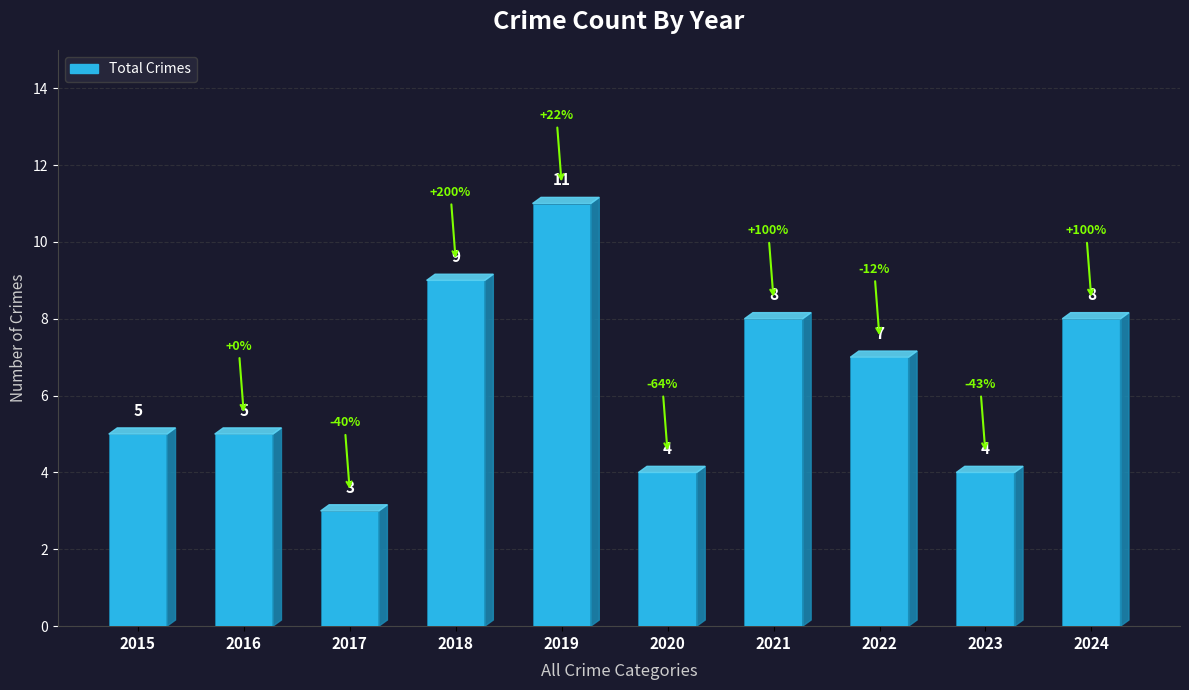

The value at 2023 is 3. True or false?

False